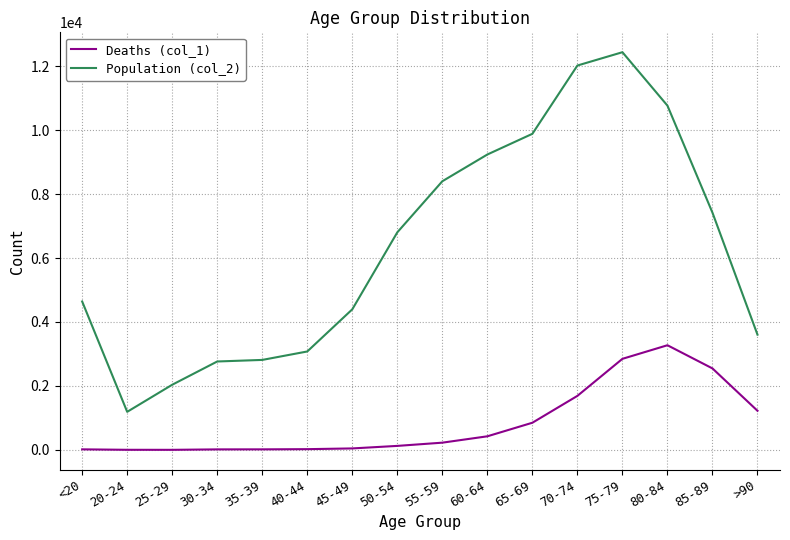

Rank the series at 50-54 from lowest to highest value.

Deaths (col_1), Population (col_2)